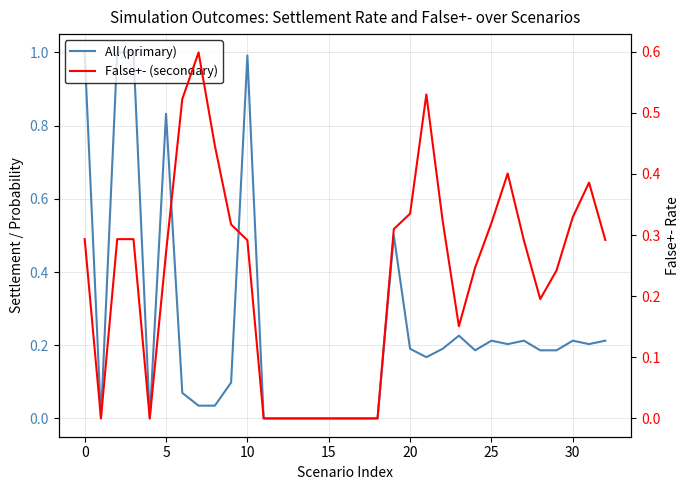

Rank the series at 26 from highest to lowest value.

False+- (secondary), All (primary)